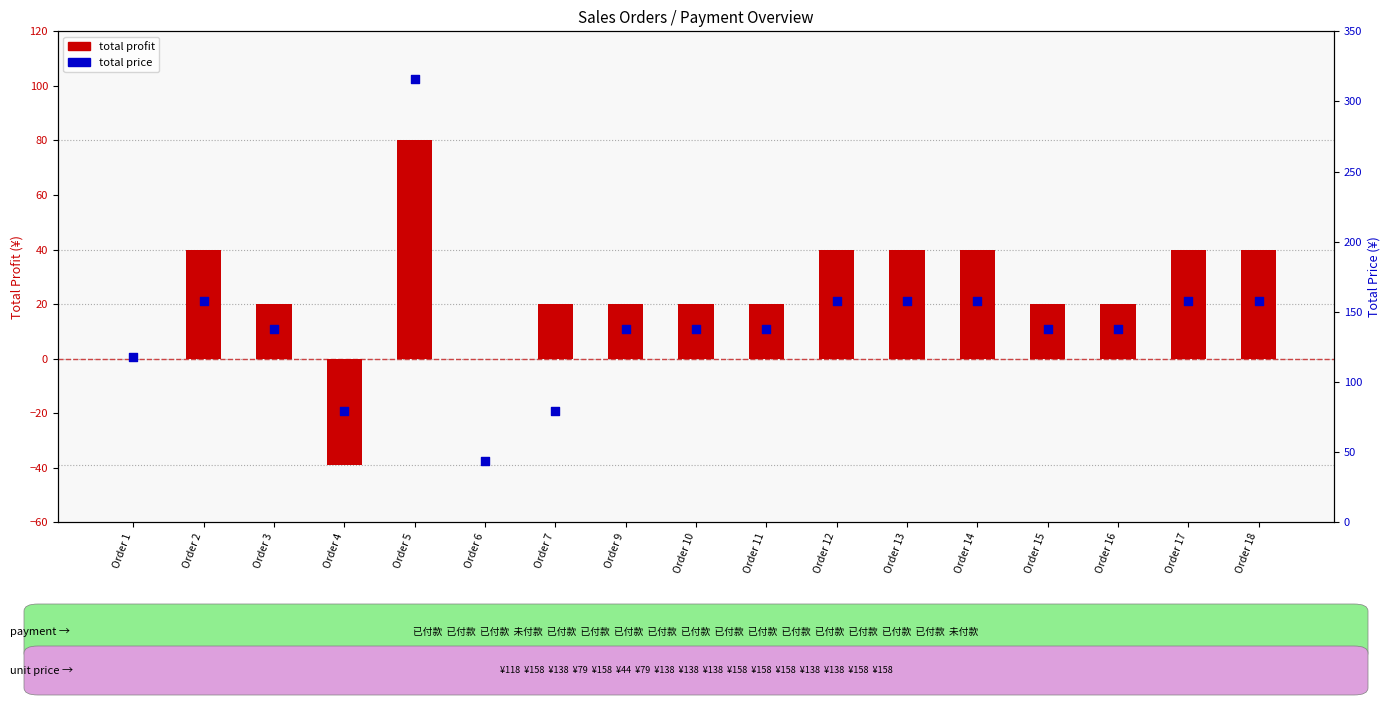

At which category is the sum across all series the highest?

Order 5